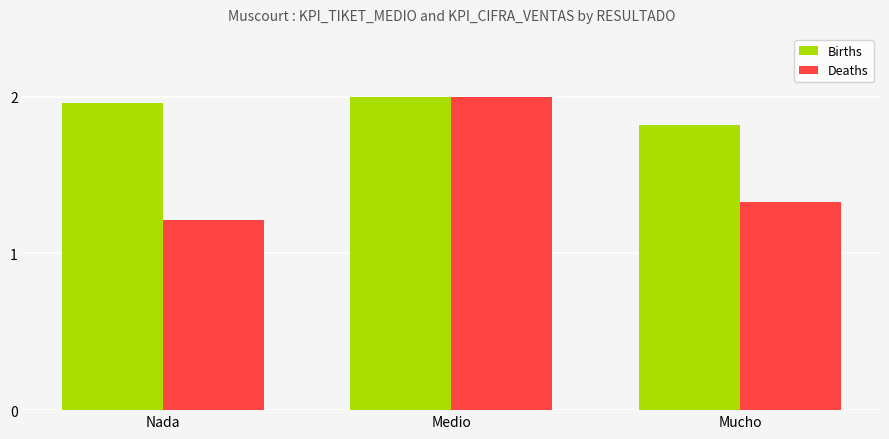

What is the difference between the highest and lowest values at Mucho?

0.5